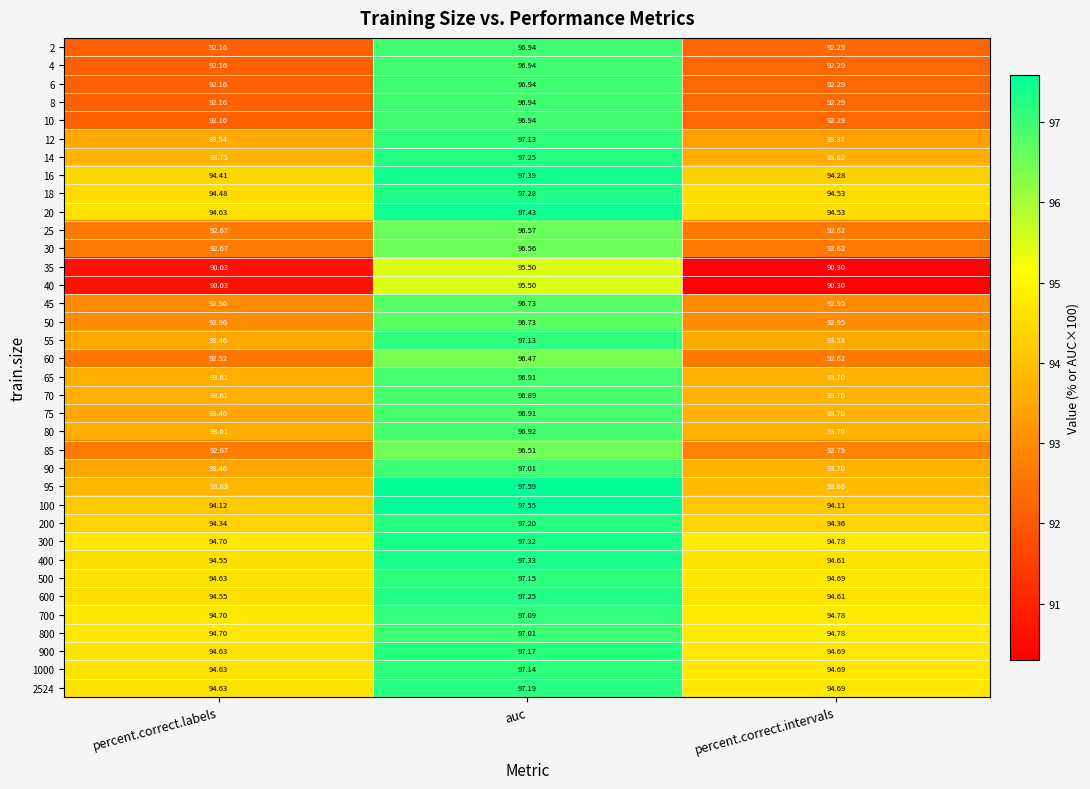

What is the maximum value shown in the chart?

97.6